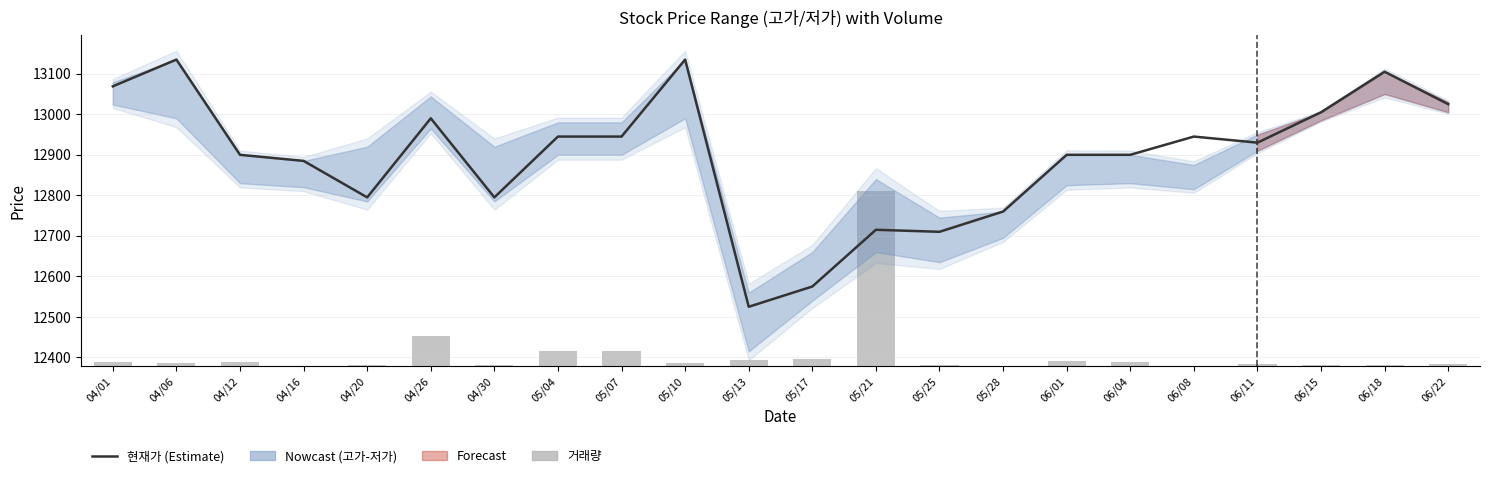

Reading left to right, list all the values displayed in this chart.

현재가: 13069.0	13135.0	12900.0	12885.0	12795.0	12990.0	12795.0	12945.0	12945.0	13135.0	12525.0	12575.0	12715.0	12710.0	12760.0	12900.0	12900.0	12945.0	12930.0	13005.0	13105.0	13025.0
거래량: 10.5	6.9	10.2	0.3	1.8	73.6	1.8	35.9	35.9	6.9	13.8	15.9	432.0	1.1	0.5	12.8	10.2	0.9	5.4	2.6	2.7	4.0